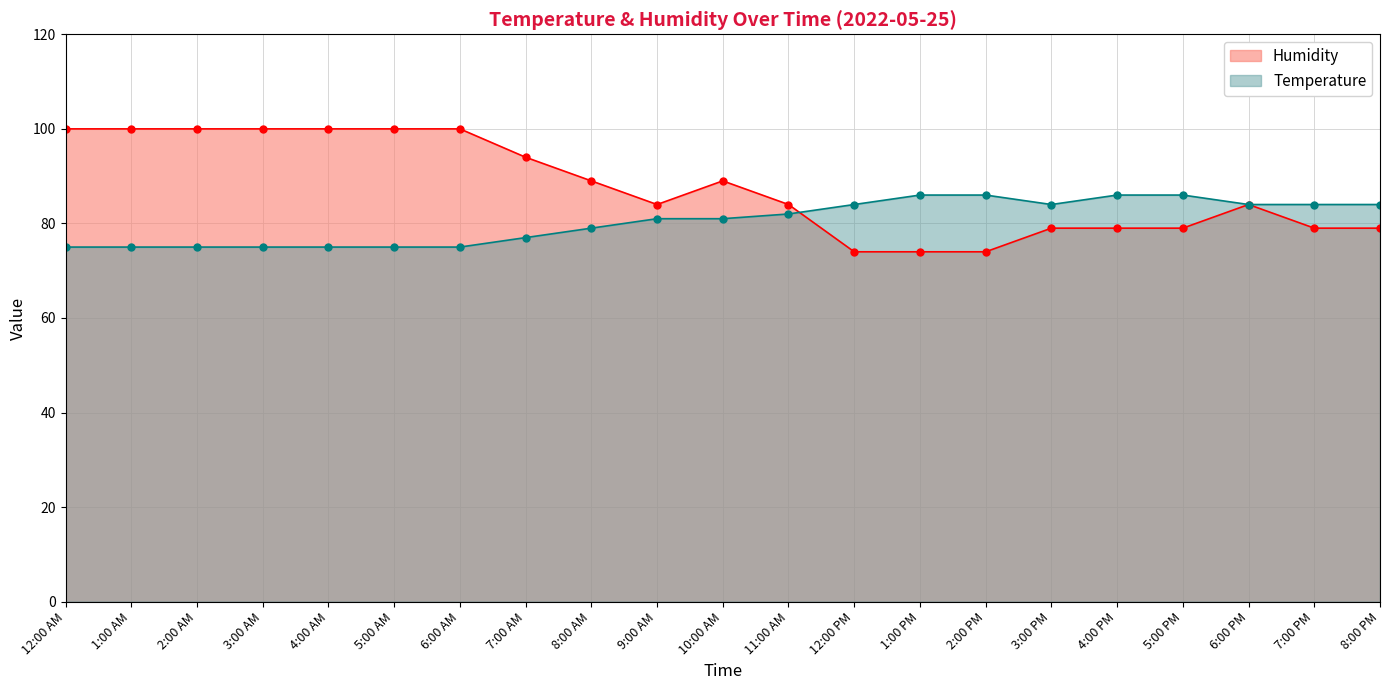

What is the value of the Humidity point at the 19th from the left?

84